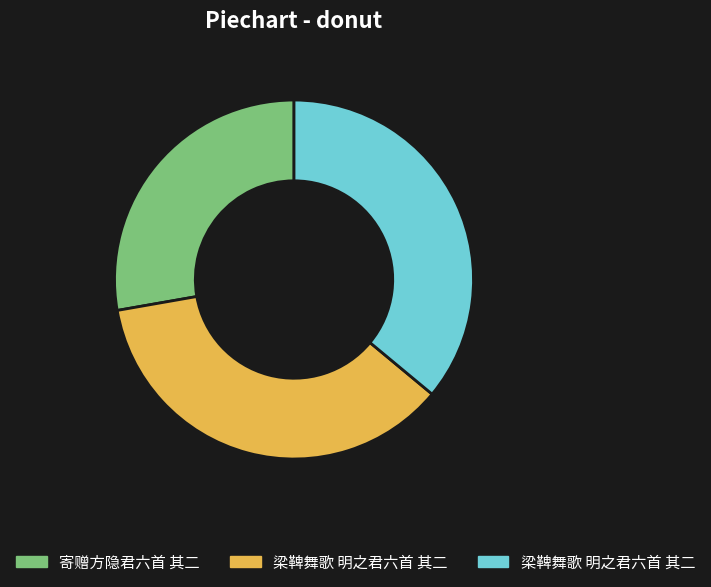

Does any single category account for the majority?

No